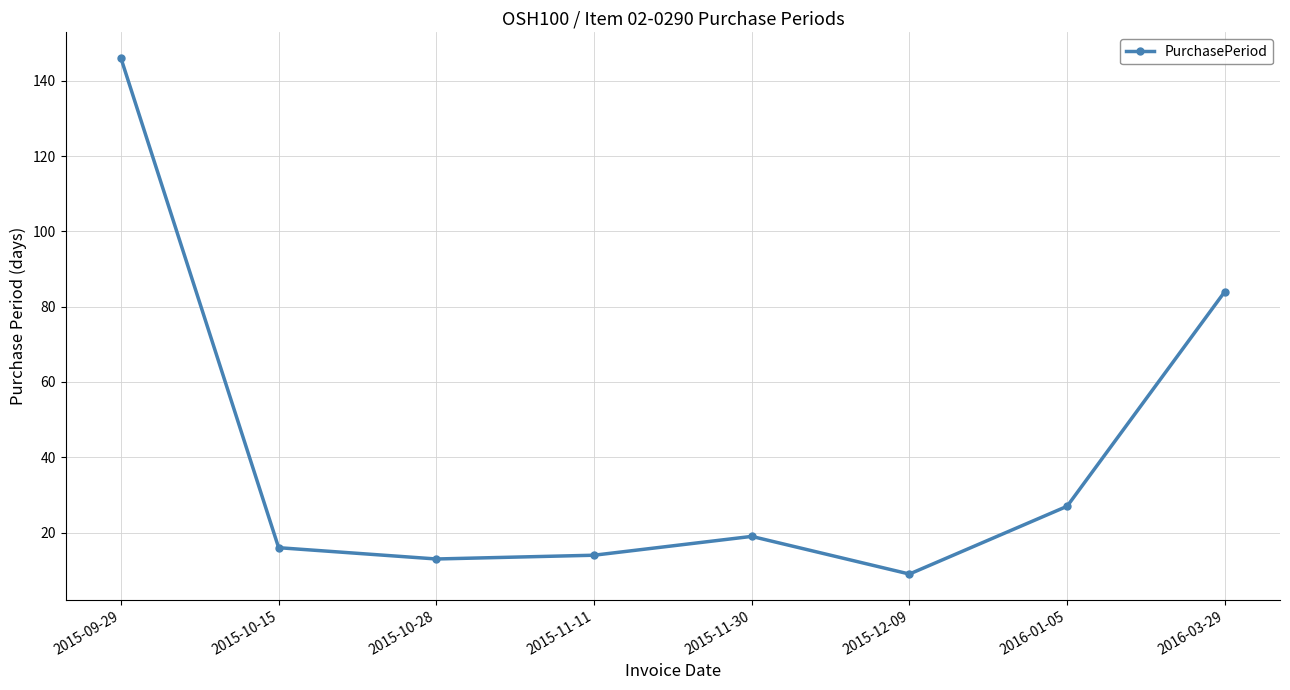

Reading left to right, extract all data points from this chart.

2015-09-29=146	2015-10-15=16	2015-10-28=13	2015-11-11=14	2015-11-30=19	2015-12-09=9	2016-01-05=27	2016-03-29=84